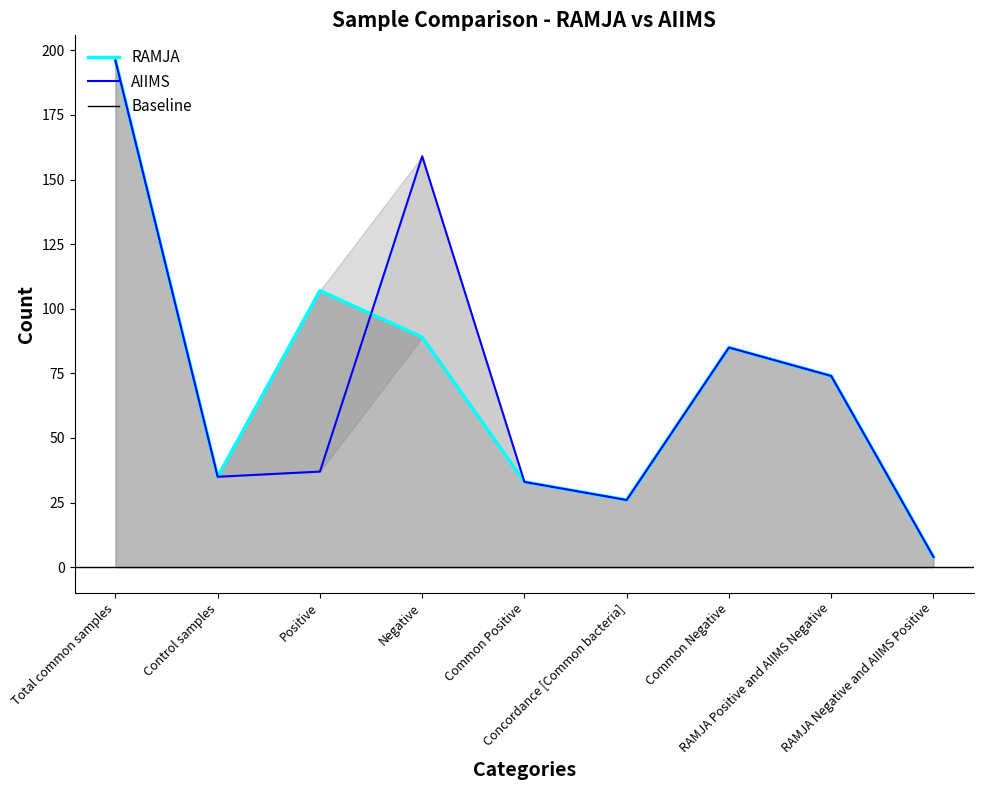

Reading left to right, list all the values displayed in this chart.

RAMJA: 196	35	107	89	33	26	85	74	4
AIIMS: 196	35	37	159	33	26	85	74	4